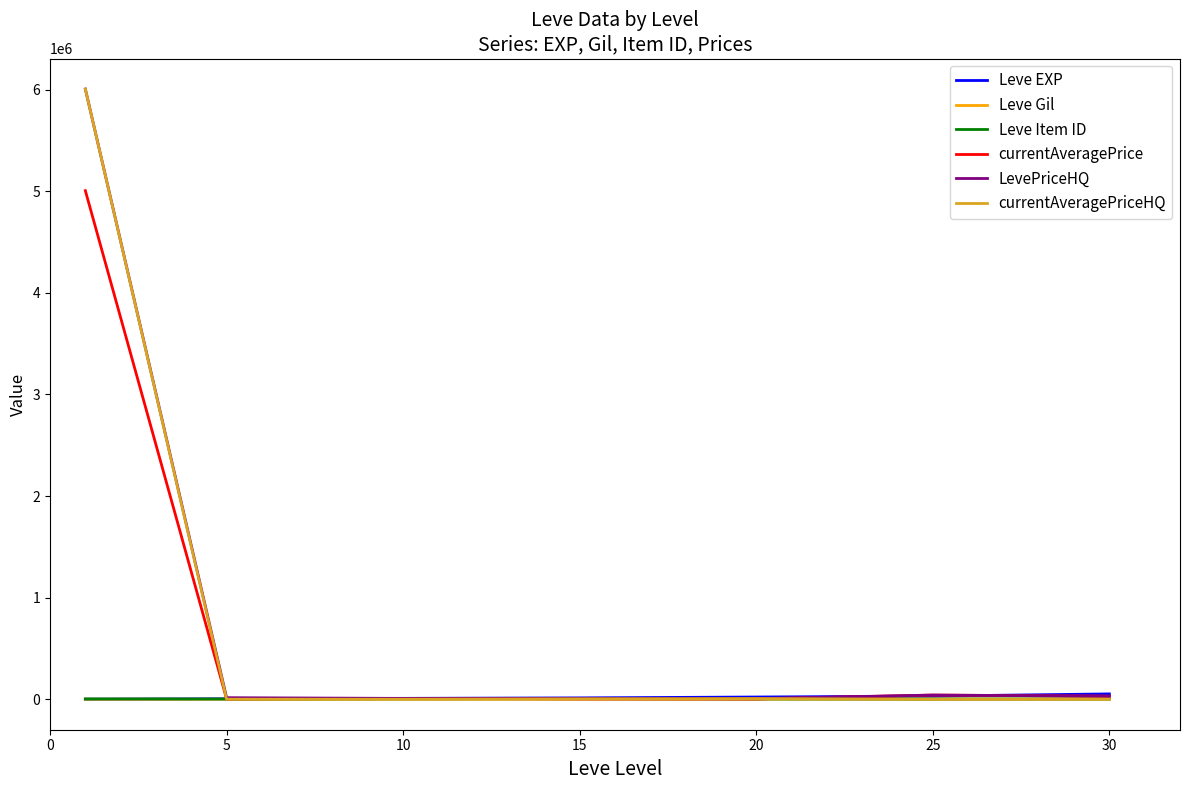

Which series has the largest range (max minus min)?

currentAveragePriceHQ